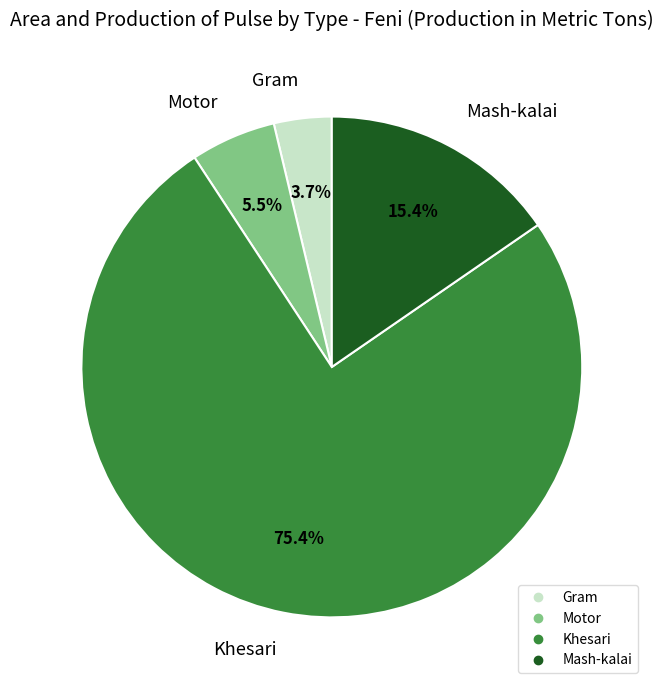

Does Khesari account for over 50% of the chart?

Yes